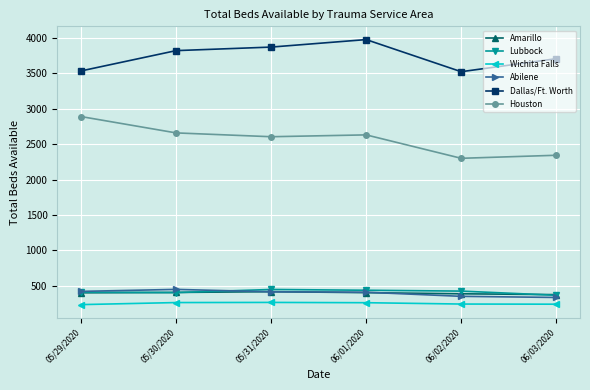

True or false: Amarillo has a value of 182 at 05/31/2020.

False